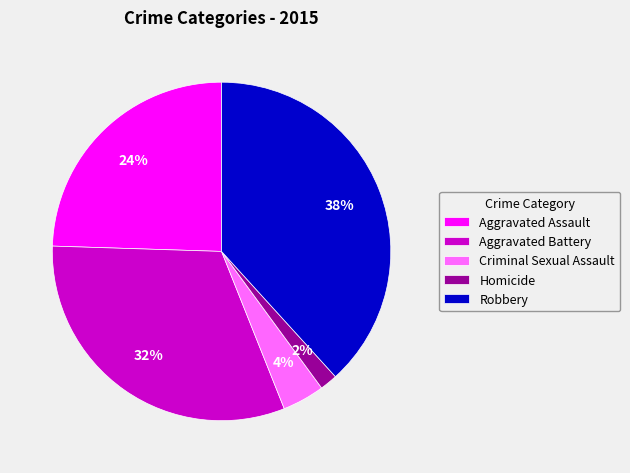

What percentage is the Aggravated Assault slice, to the nearest percent?

24%